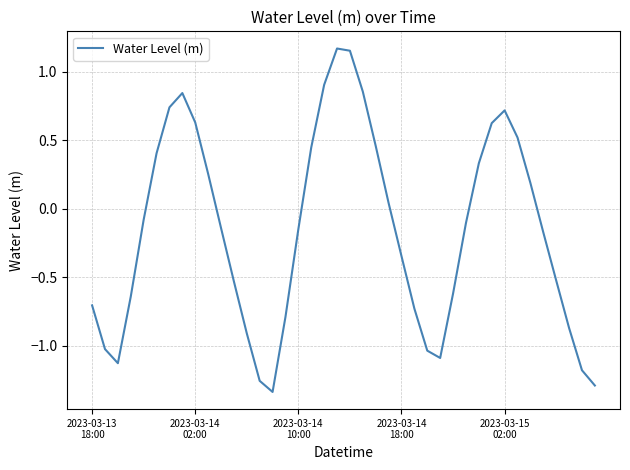

What is the difference between the maximum and minimum values?

2.5